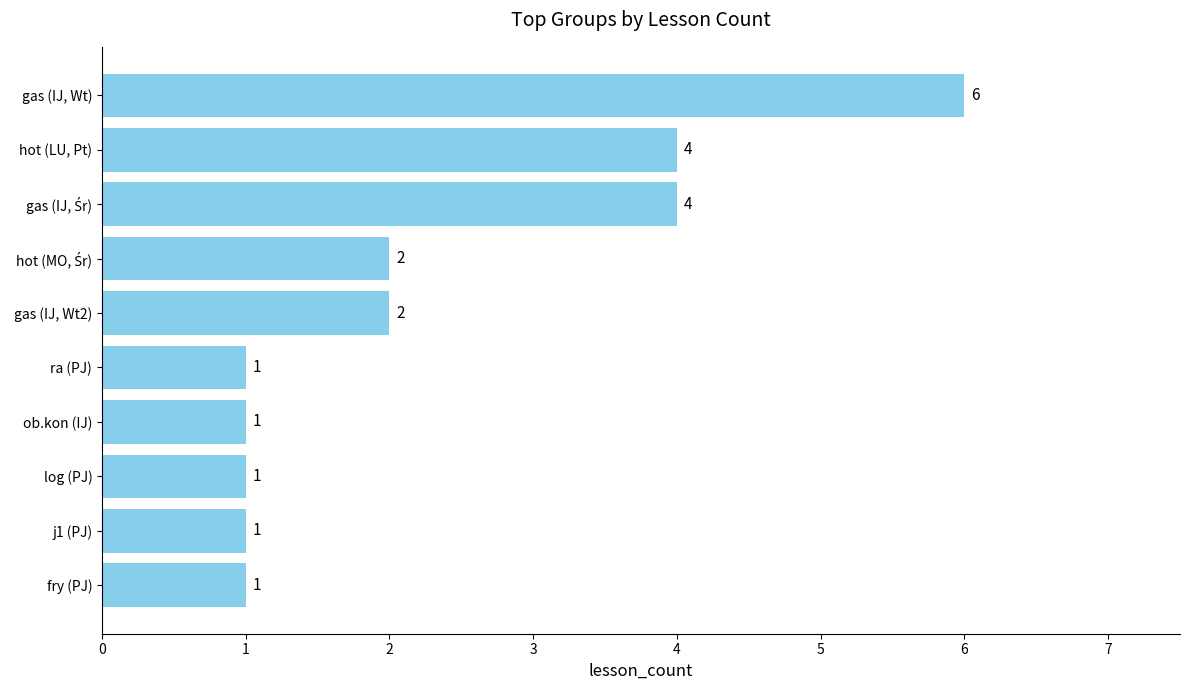

What is the value of the 6th bar from the top?

1